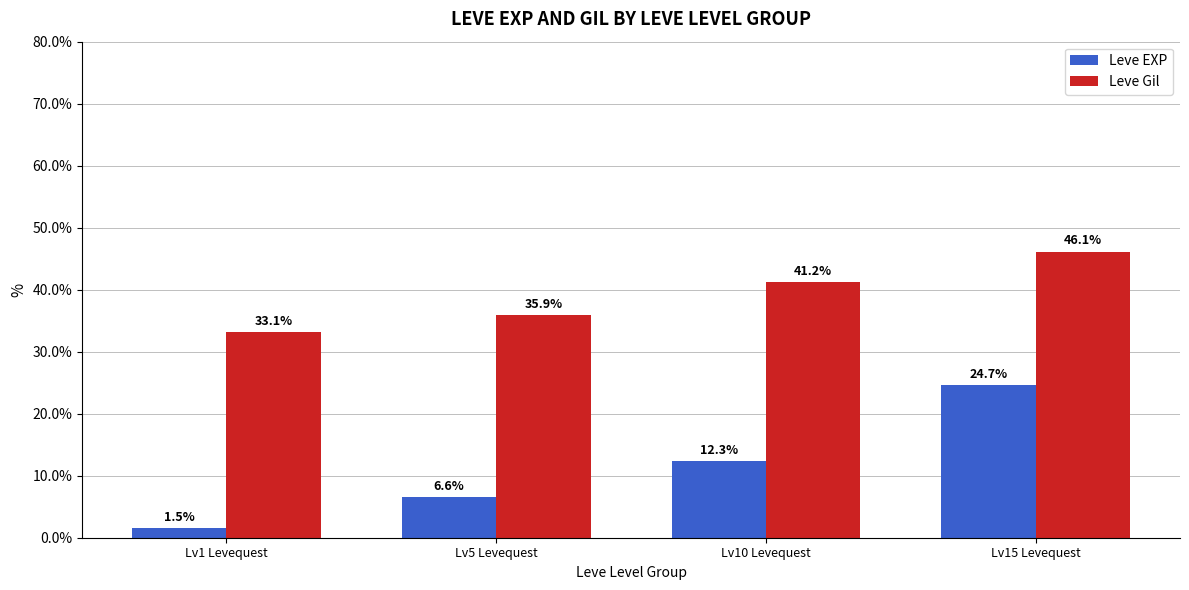

How many groups of bars are there?

4